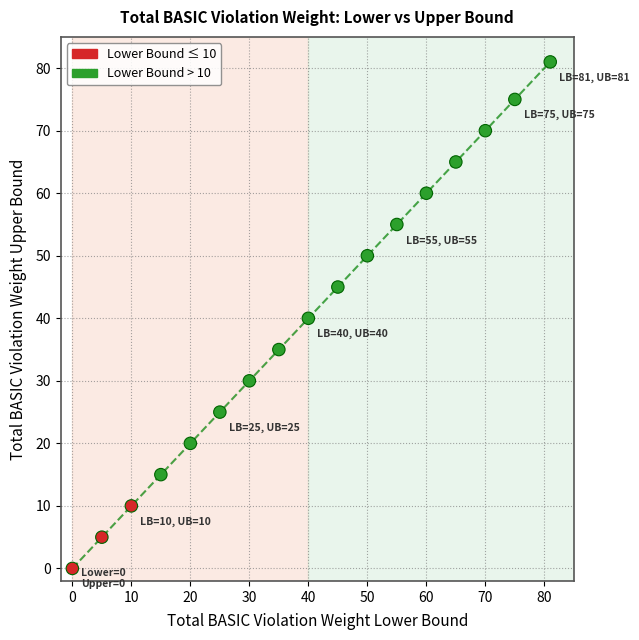

What is the range of Y values (max minus min)?

81